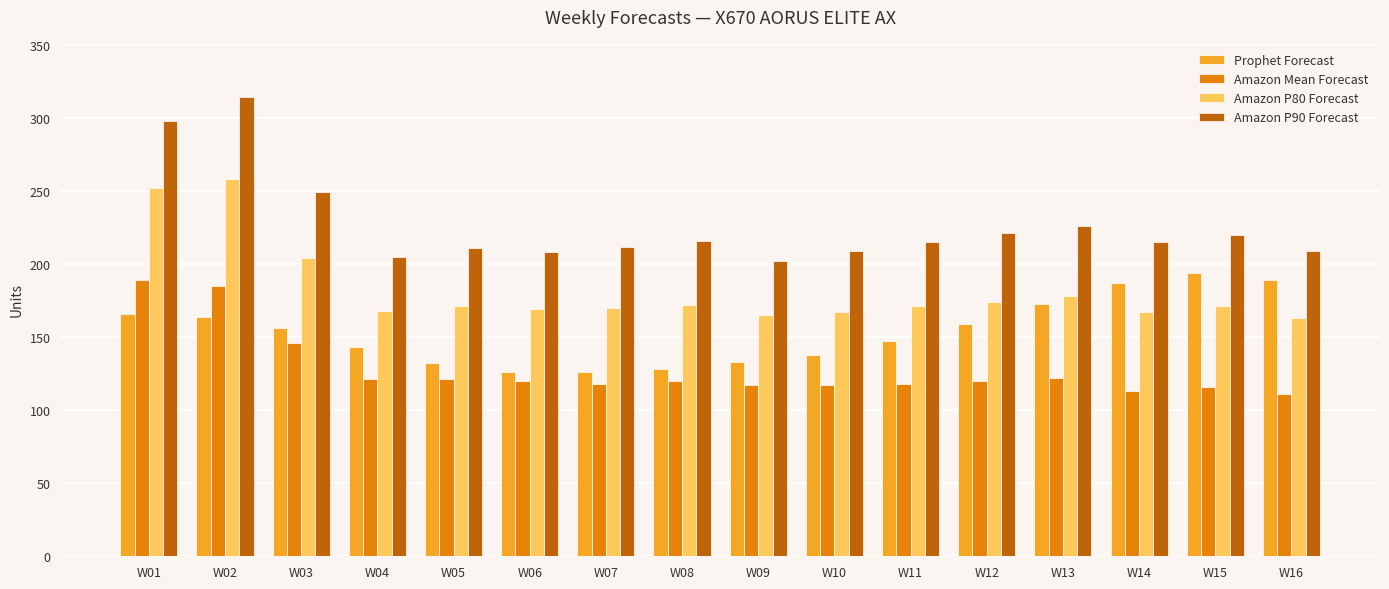

How many data points does each series have?

16